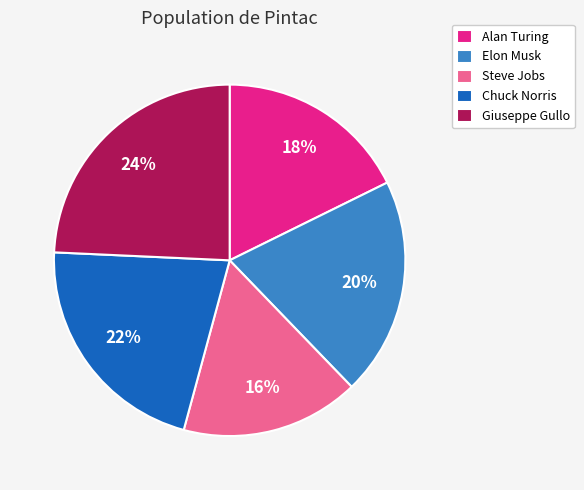

To the nearest percent, what portion does Giuseppe Gullo represent?

24%